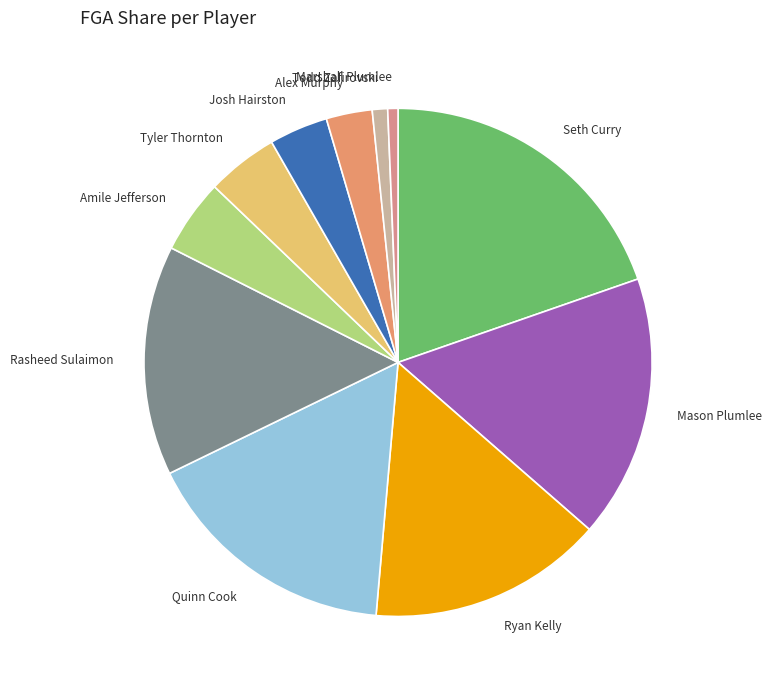

Is it true that Todd Zafirovski is 1% of the pie?

True